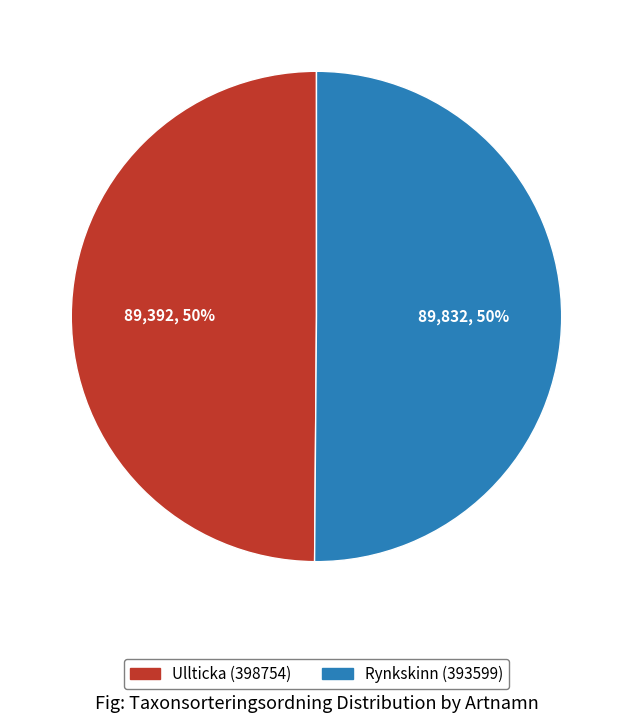

What percentage is the Ullticka (398754) slice, to the nearest percent?

50%